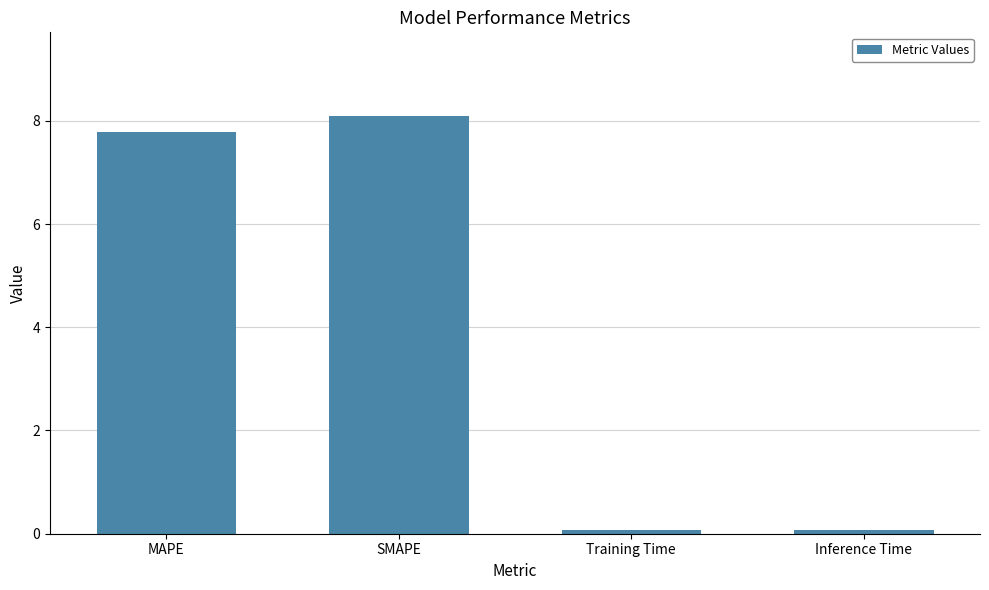

What is the label of the 4th bar from the left?

Inference Time